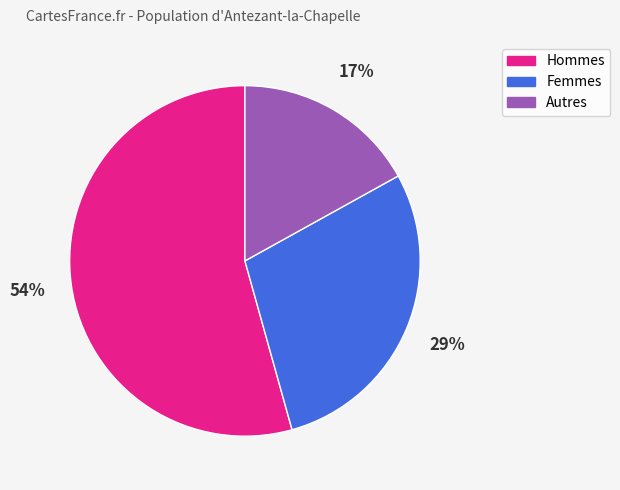

What is the ratio of the value at Femmes to the value at Hommes?

0.5